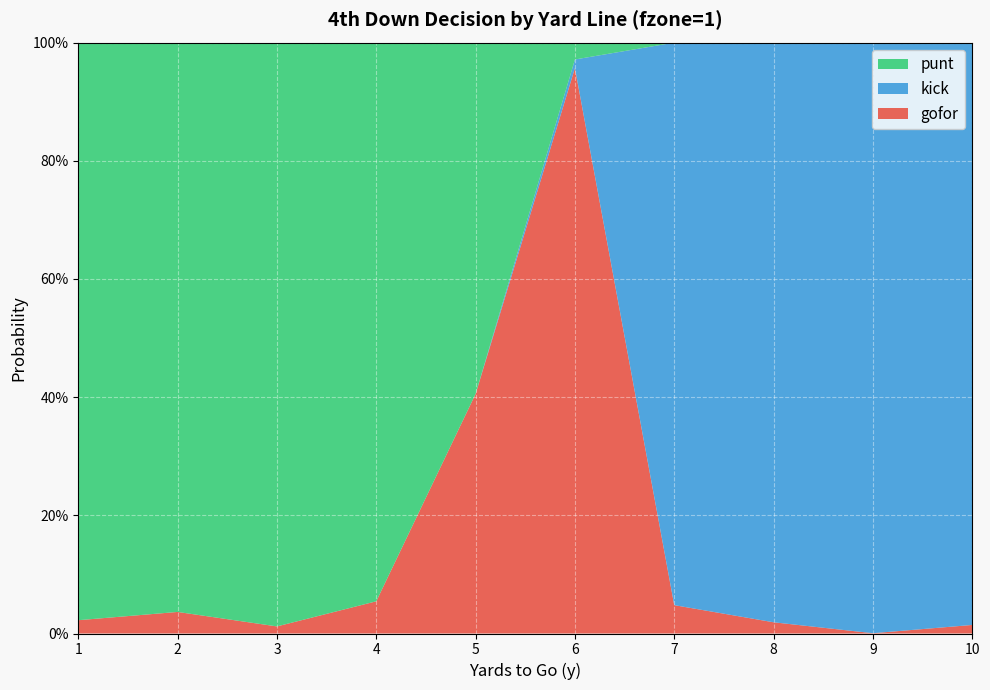

Reading right to left, list all the values displayed in this chart.

gofor: 0.0	0.0	0.0	0.0	1.0	0.4	0.1	0.0	0.0	0.0
kick: 1.0	1.0	1.0	1.0	0.0	0.0	0.0	0.0	0.0	0.0
punt: 0.0	0.0	0.0	0.0	0.0	0.6	0.9	1.0	1.0	1.0